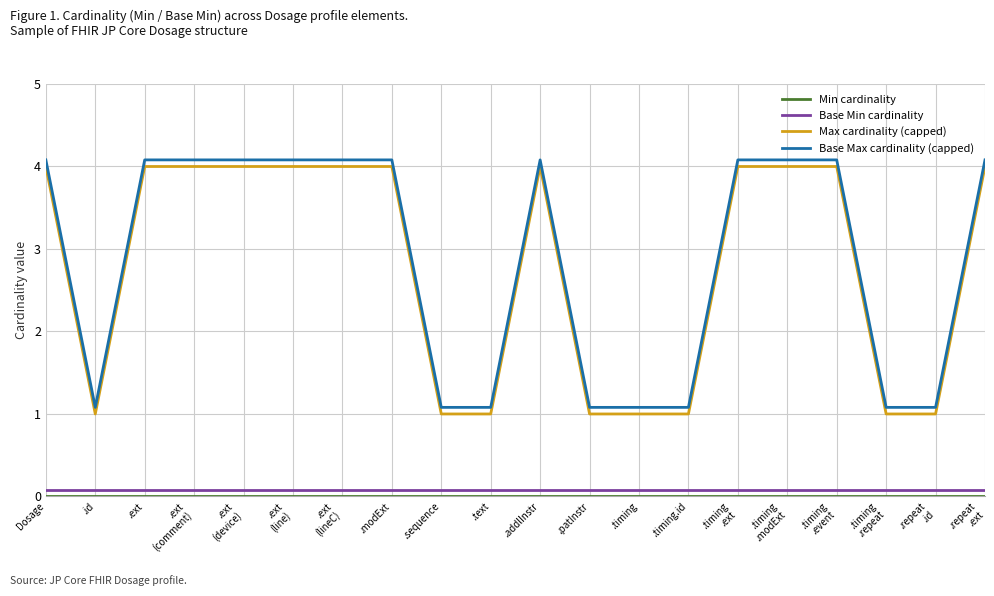

What is the lowest value of the Base Max cardinality (capped) series?

1.1